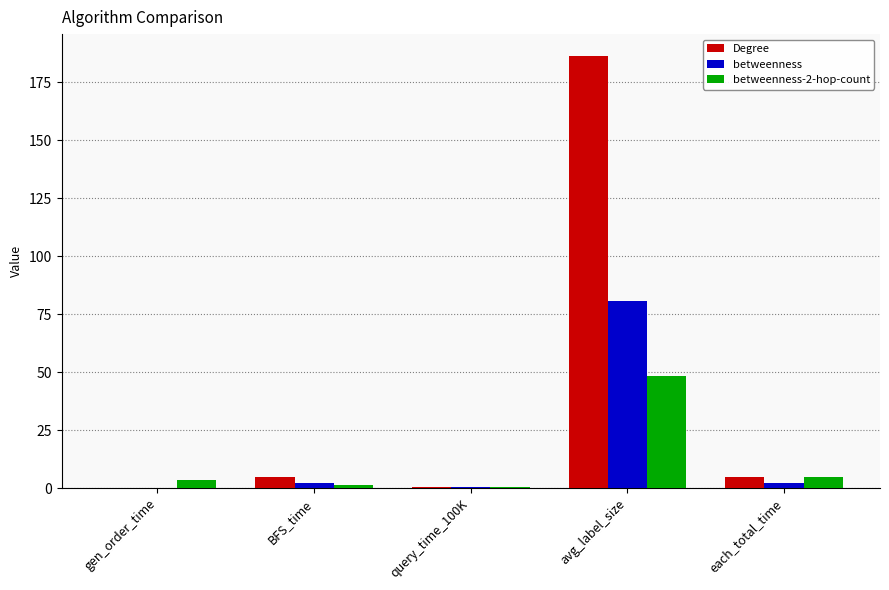

Which series has the largest total across all categories?

Degree